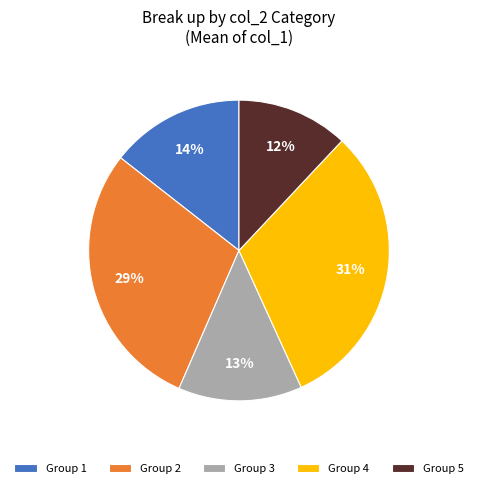

How many slices are in this pie chart?

5